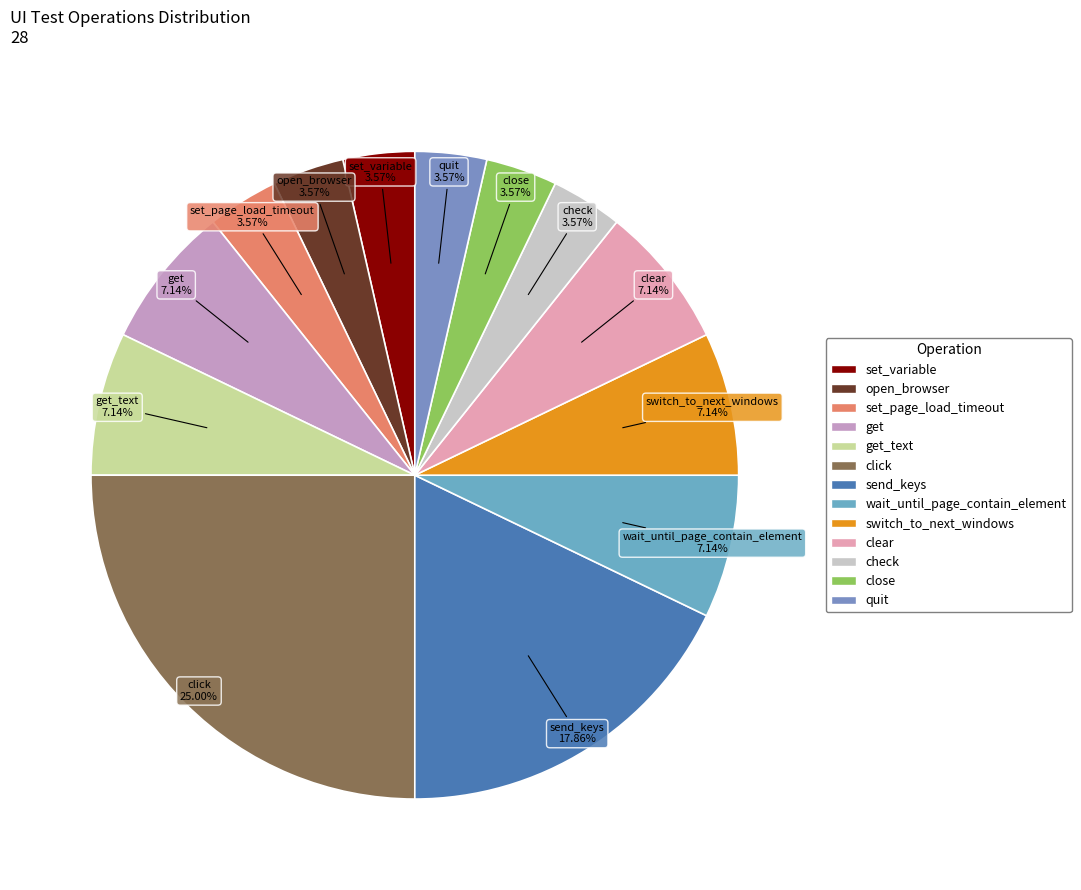

How many segments does this pie chart have?

13